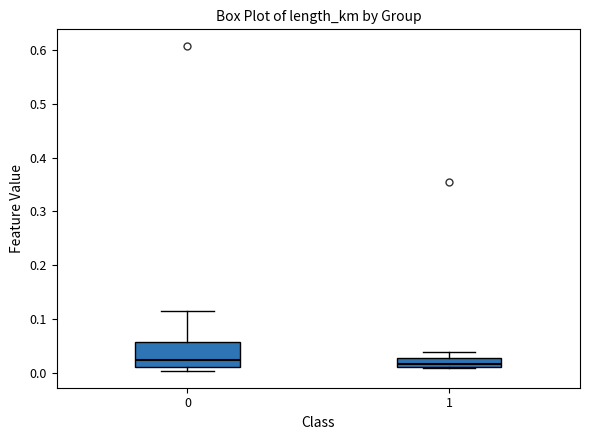

Where is the upper edge of the box at x = 1 on the y-axis? The values are not printed on the chart, so give them approximately, as read against the axis.

0.03